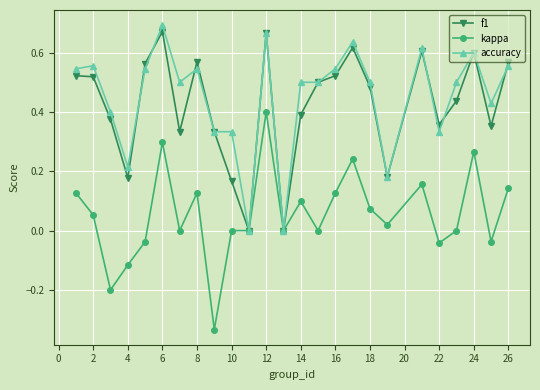

True or false: f1 has more than 0 points higher than both neighbors.

True